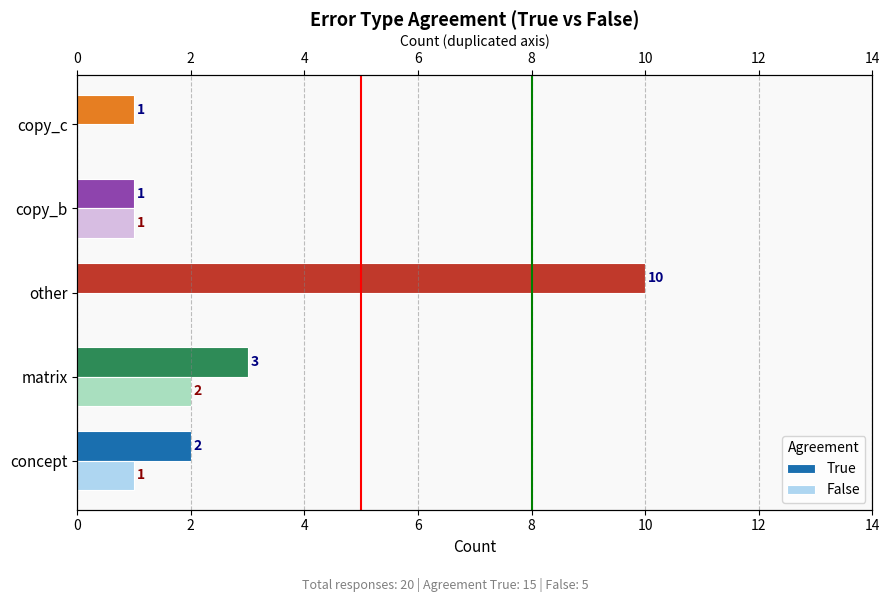

How many bars are there in each group?

2